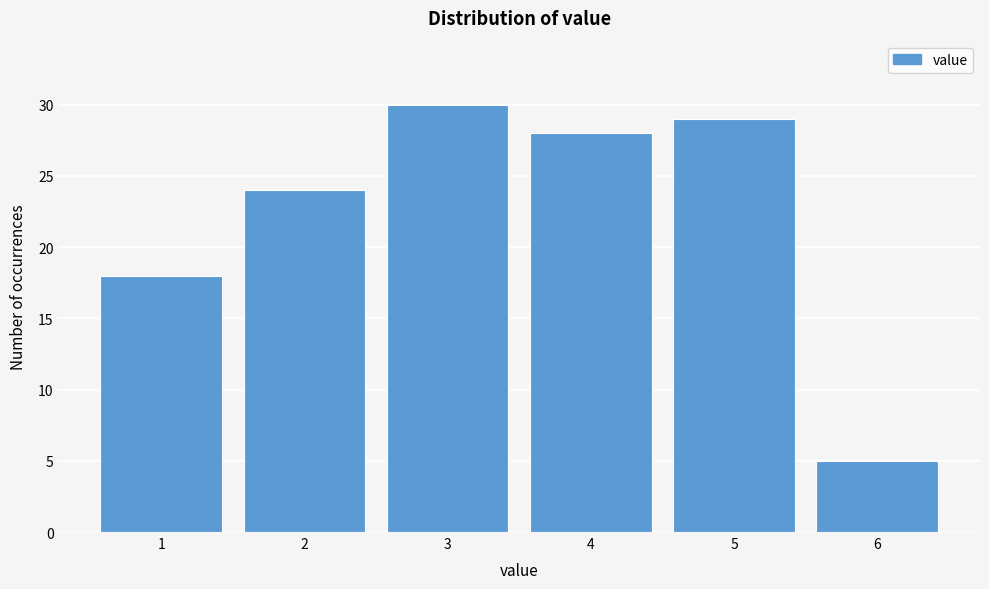

Reading right to left, what are all the values shown in this chart?

6=5	5=29	4=28	3=30	2=24	1=18